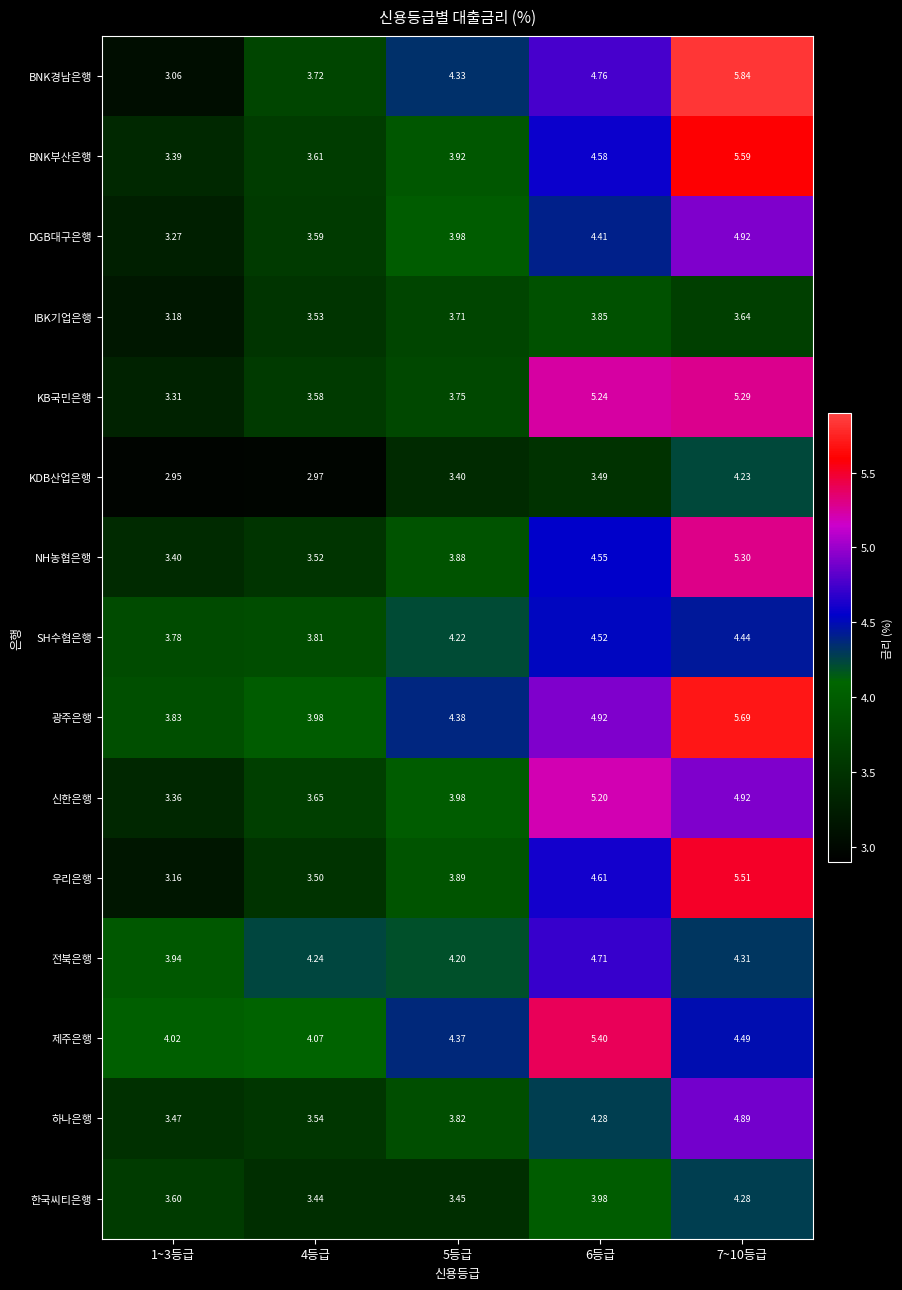

What is the total value across all series at 4등급?

54.8